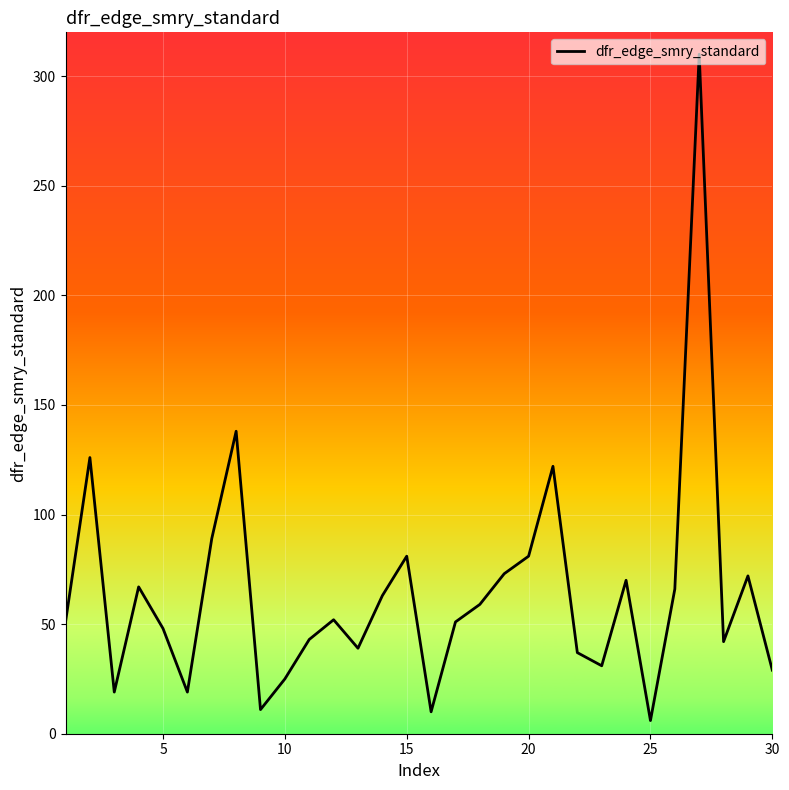

Does the chart have visible grid lines?

Yes